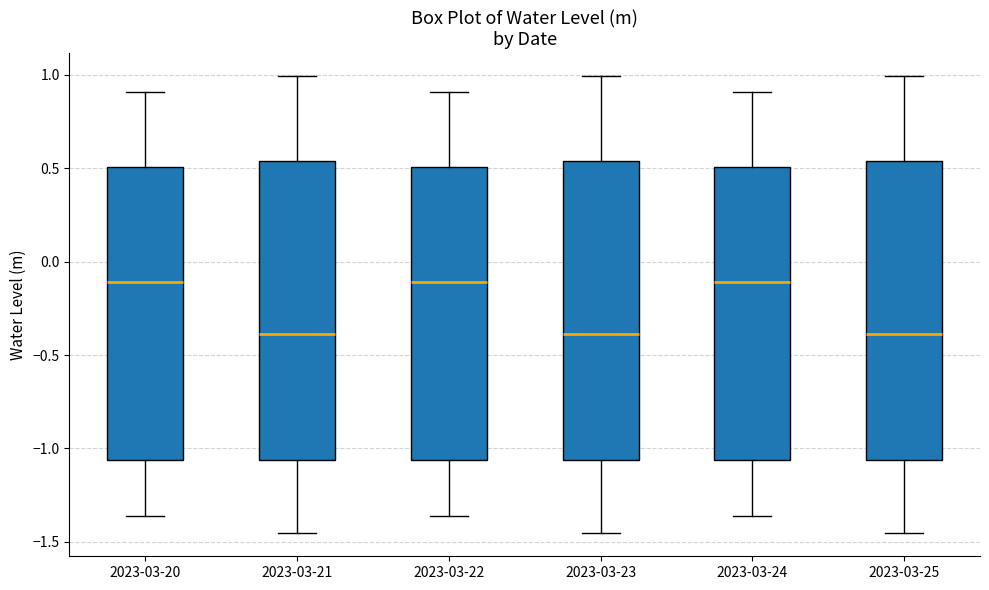

Where does the upper whisker of the box for 2023-03-25 end on the y-axis? The values are not printed on the chart, so give them approximately, as read against the axis.

1.00